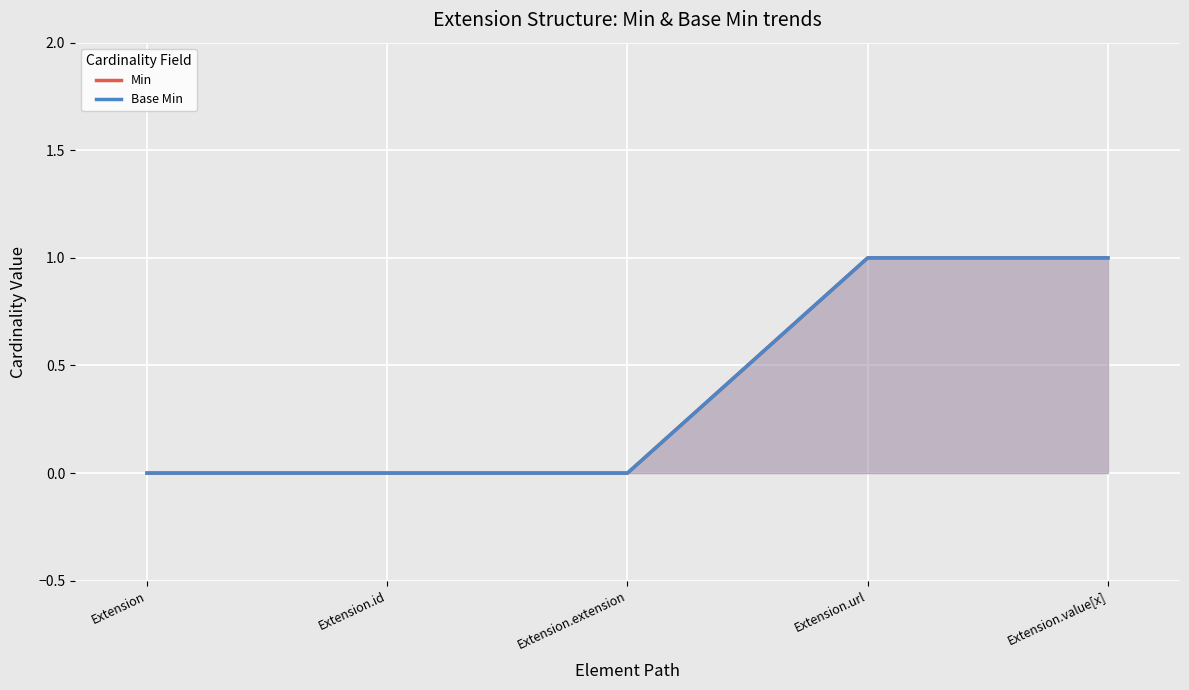

True or false: Min has a value of 0 at Extension.

True